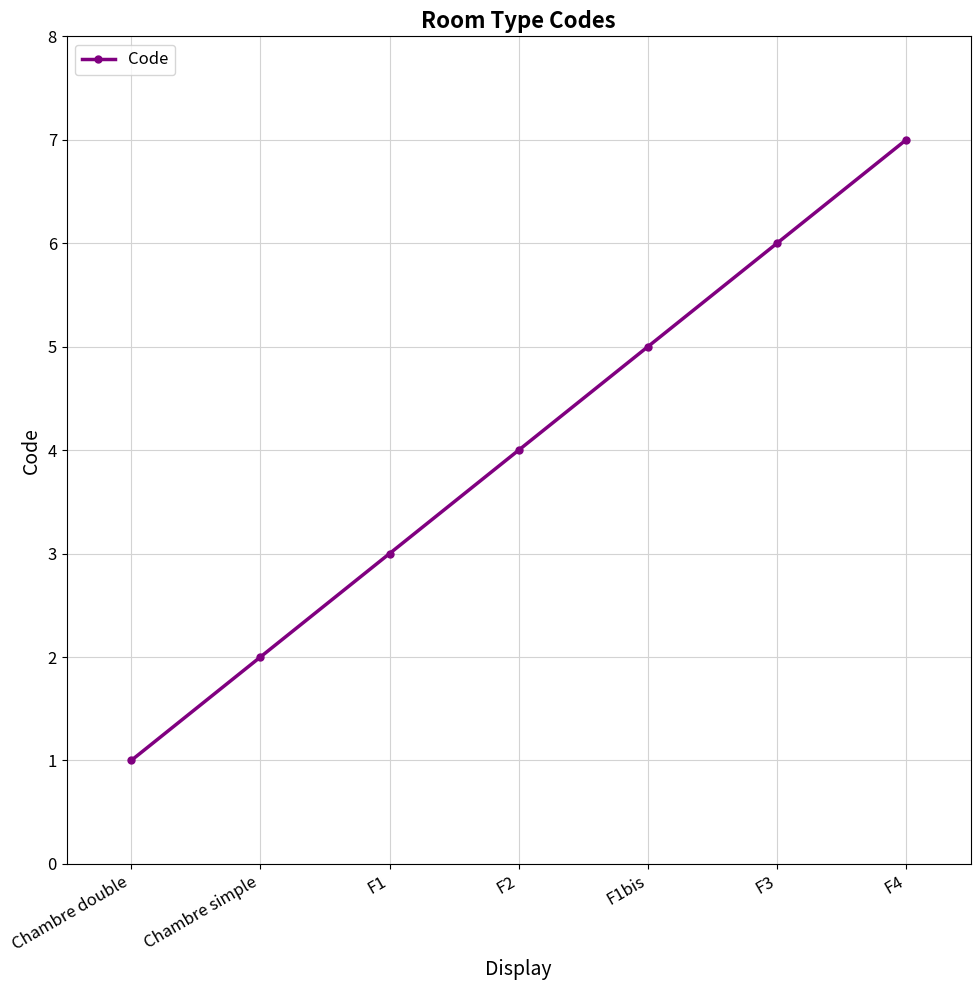

Reading left to right, list all the values displayed in this chart.

1	2	3	4	5	6	7